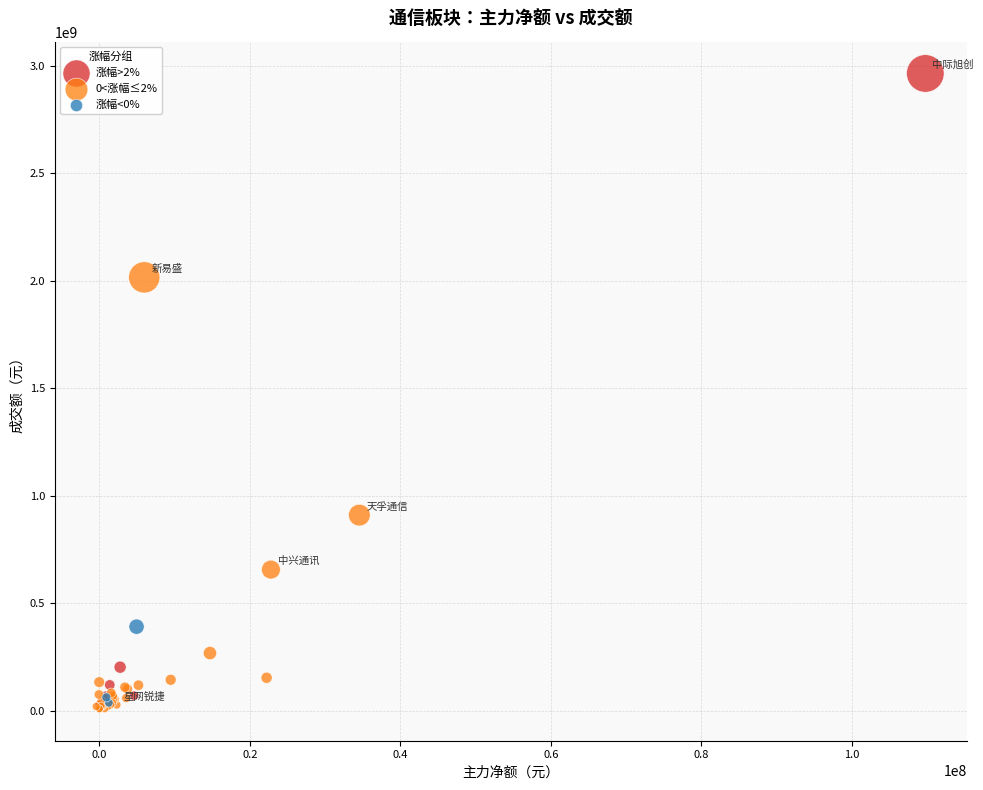

Which series has the widest spread of Y values?

涨幅>2%